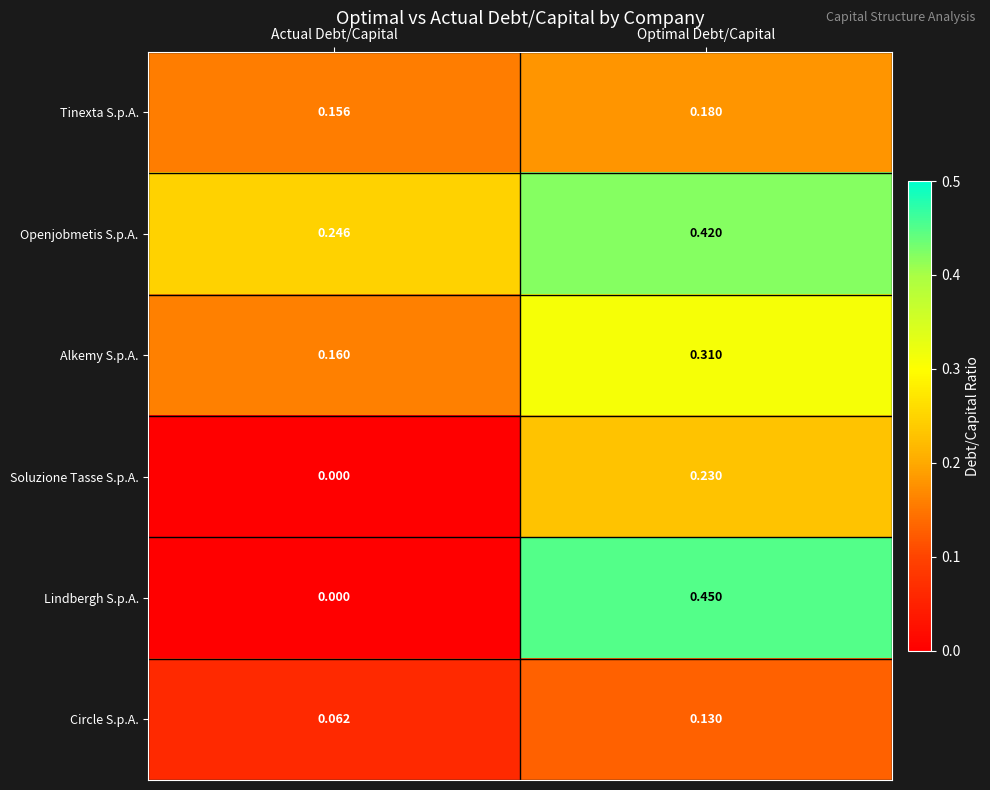

Which series has the widest spread of values?

Lindbergh S.p.A.